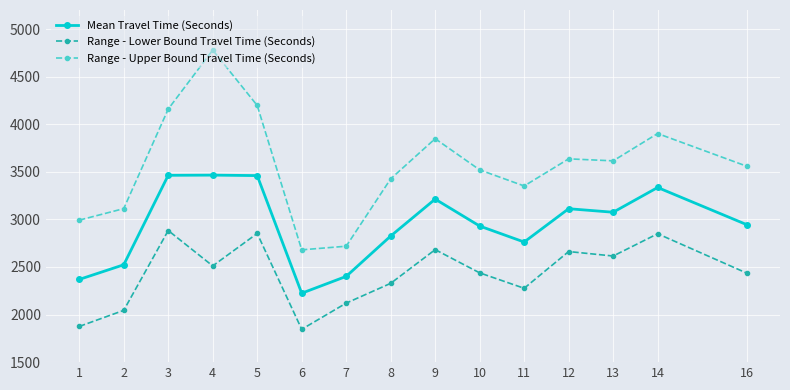

How many lines are shown in the chart?

3